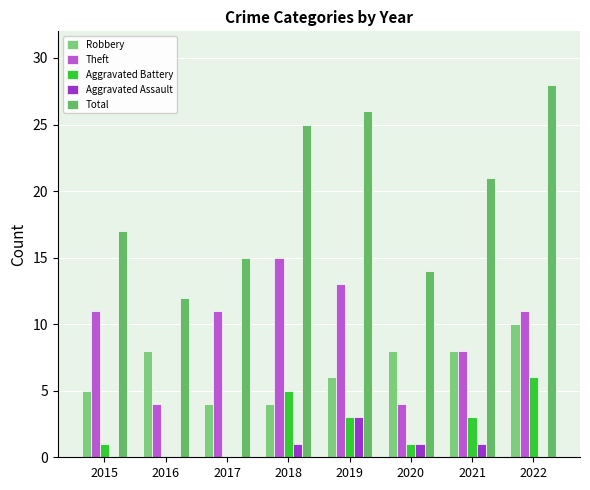

Between 2015 and 2017, which series saw the biggest shift?

Total